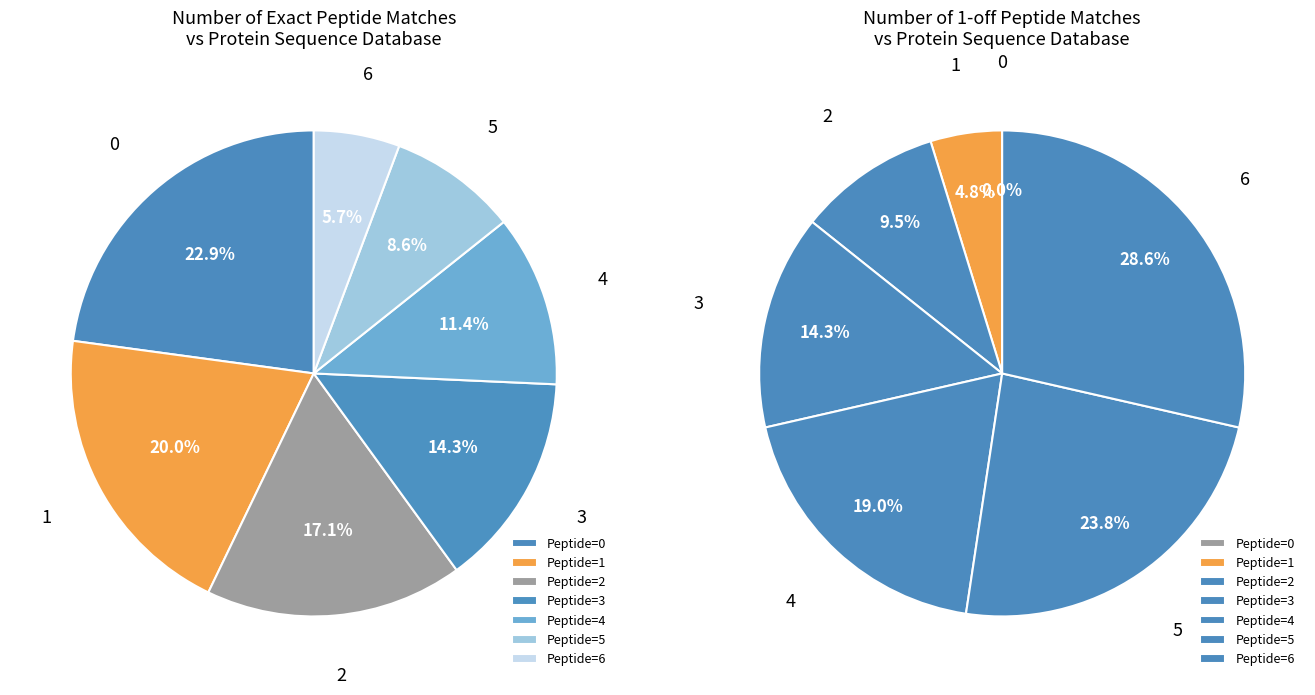

What percentage is the 5 slice, to the nearest percent?

9%